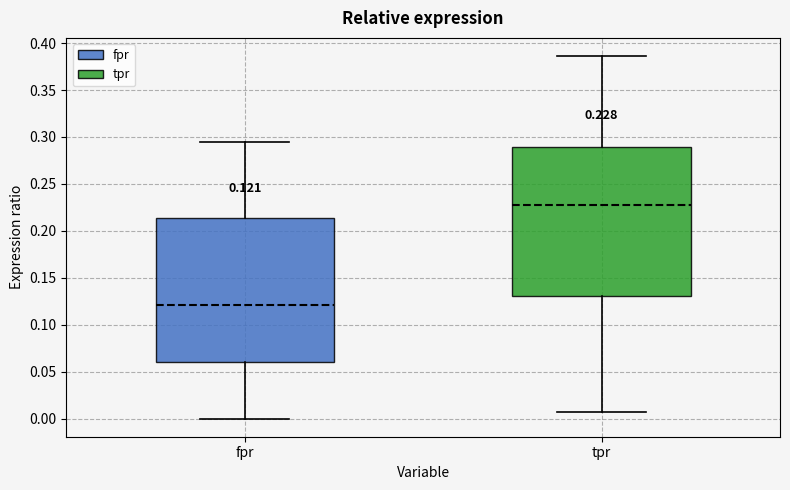

Which box's median line is the lowest?

fpr